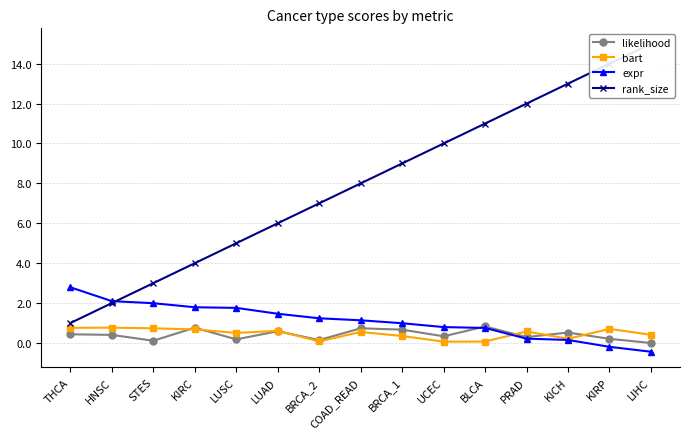

Which series has the largest range (max minus min)?

rank_size